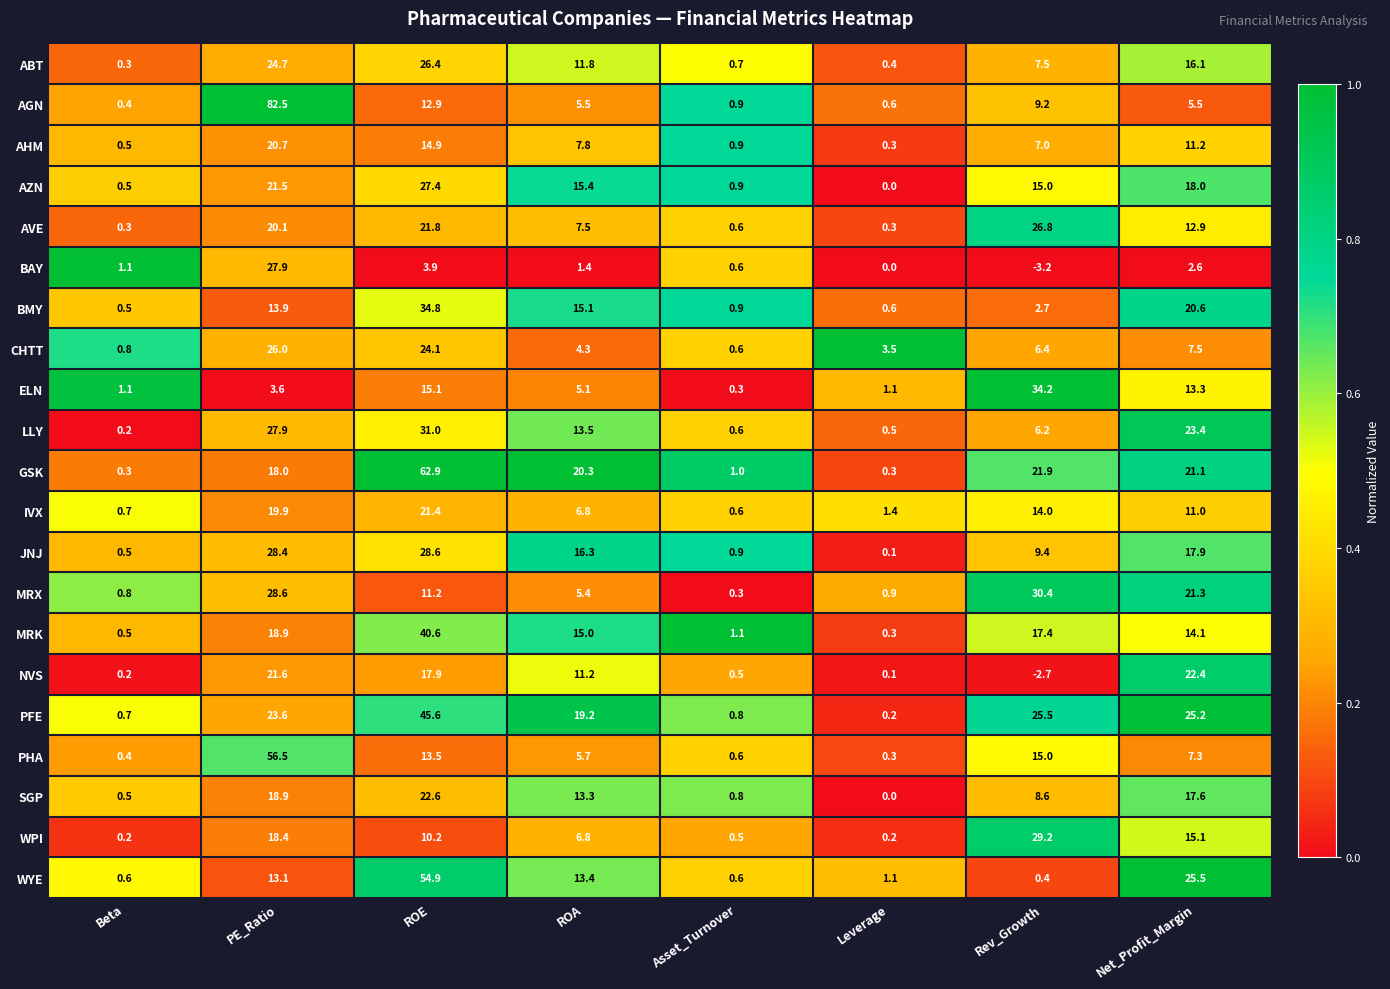

Read the ABT value at PE_Ratio.

24.7